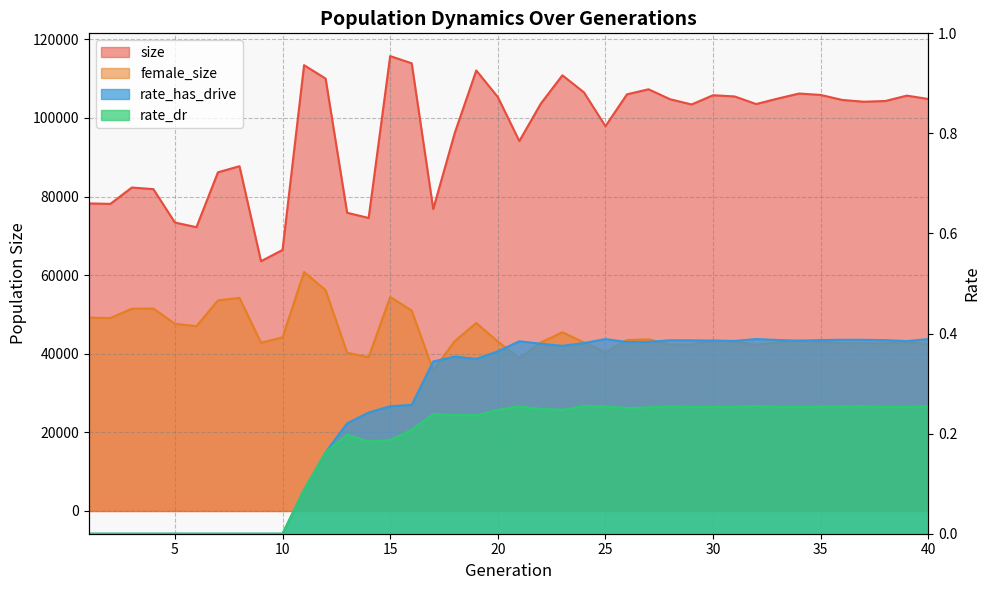

The rate_dr series shows 0.4 at 25. True or false?

False